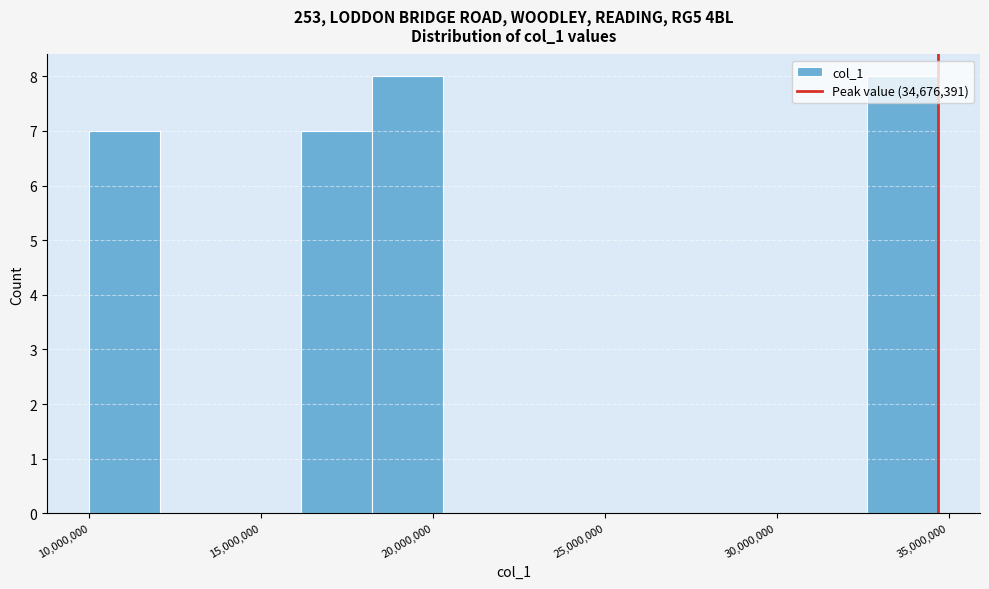

What is the height of the bar covering 18000000 to 20500000 on the x-axis? Neither the bar edges nor the heights are printed on the chart, so give them approximately, as read against the axes.

8